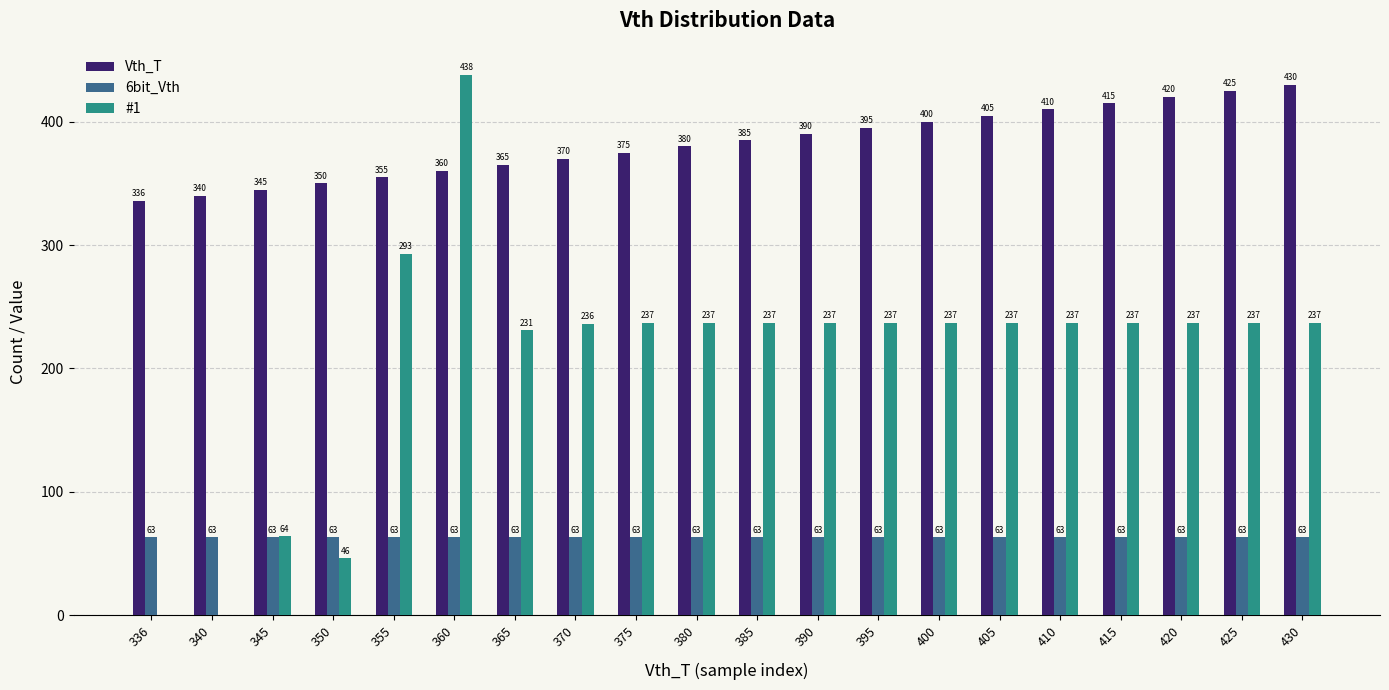

What is the average value of the #1 series?

208